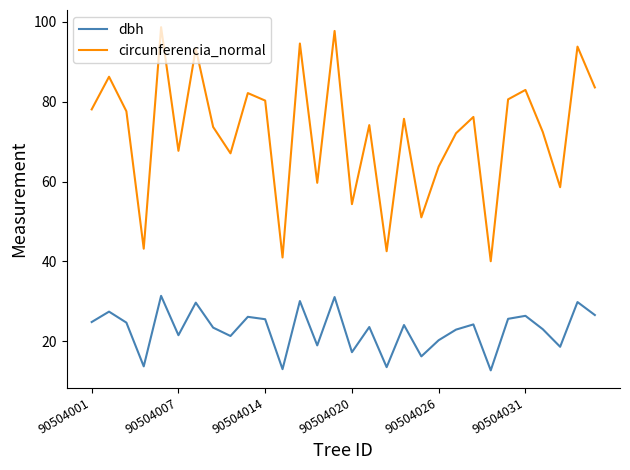

Count the number of categories in the chart.

30